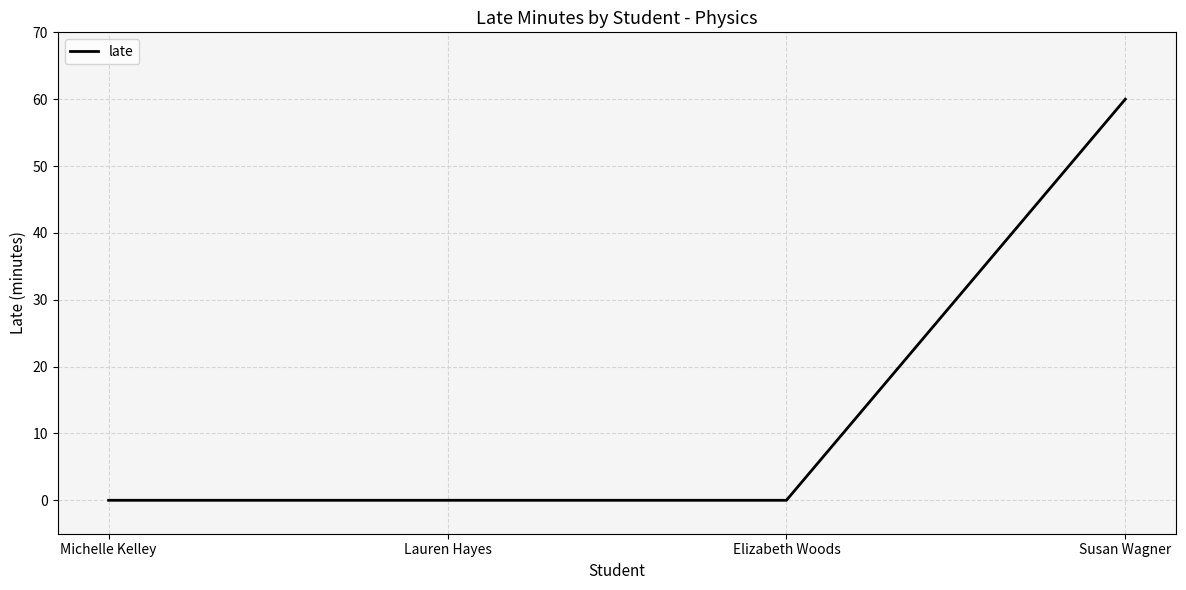

How many lines are shown in the chart?

1